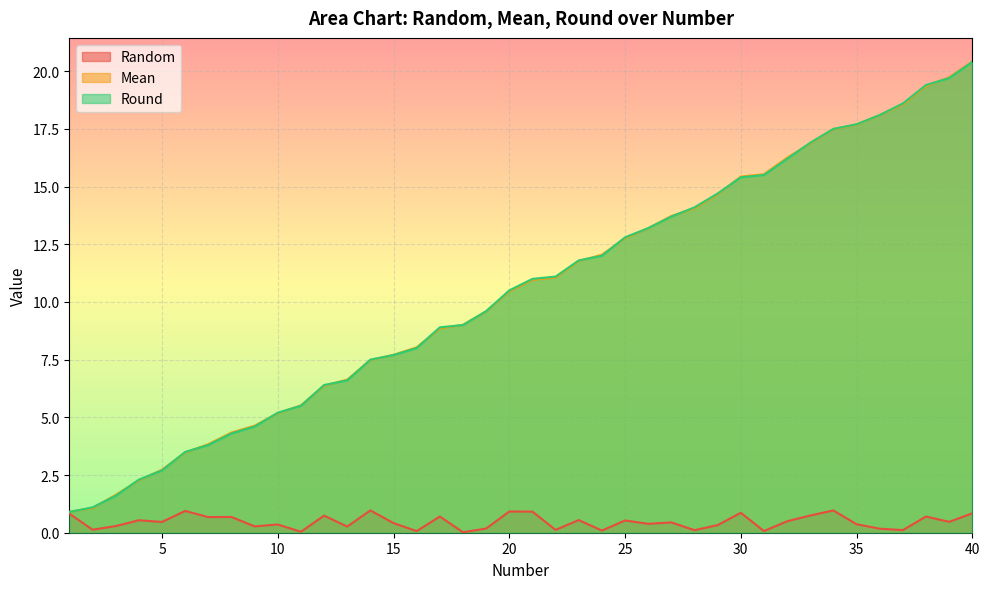

List the labels in order of Round value, largest first.

40, 39, 38, 37, 36, 35, 34, 33, 32, 31, 30, 29, 28, 27, 26, 25, 24, 23, 22, 21, 20, 19, 18, 17, 16, 15, 14, 13, 12, 11, 10, 9, 8, 7, 6, 5, 4, 3, 2, 1